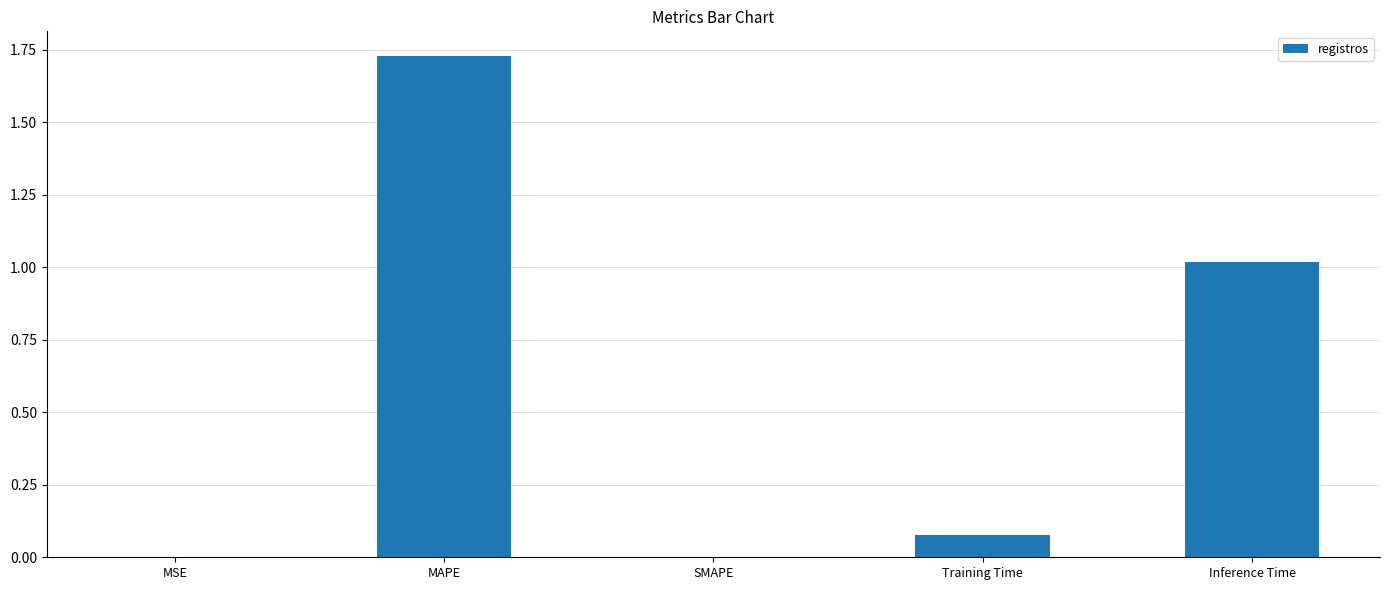

Is it true that the value at SMAPE is 0.0?

True